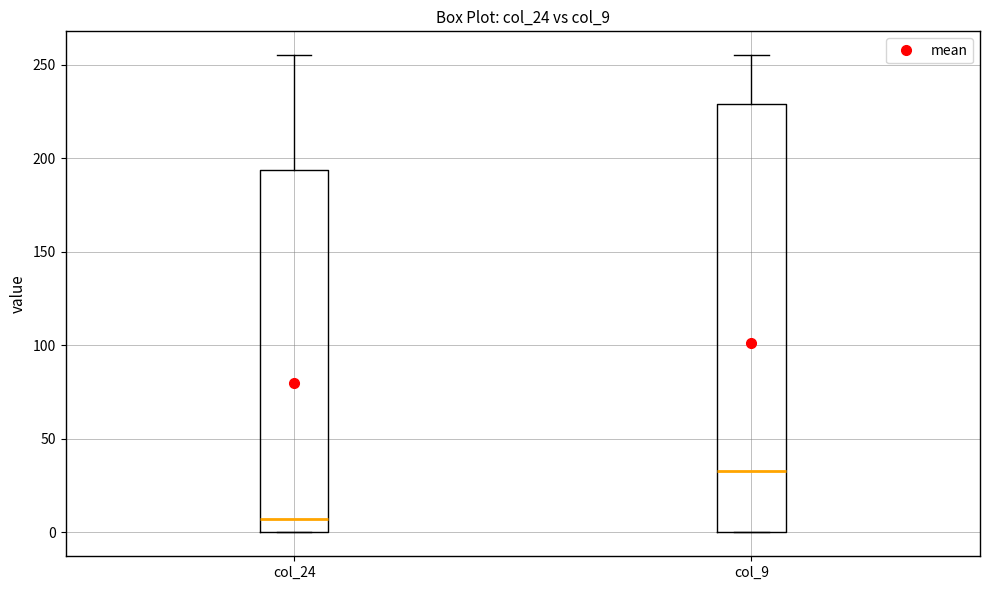

Where is the upper edge of the box for col_24 on the y-axis? The values are not printed on the chart, so give them approximately, as read against the axis.

195